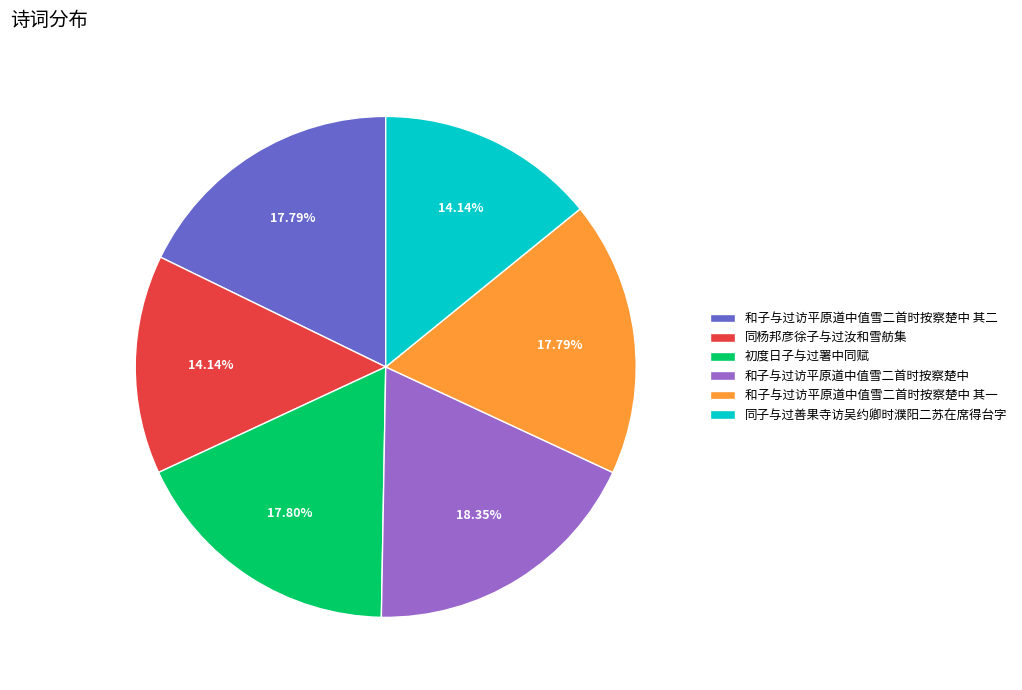

The 初度日子与过署中同赋 slice represents 12% of the pie. True or false?

False